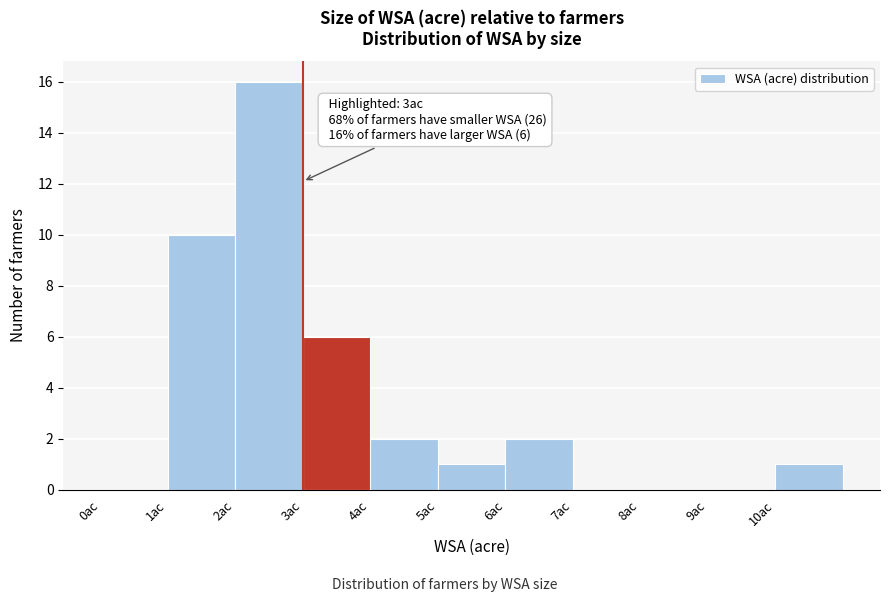

Over which range of the x-axis is the bar tallest?

2 to 3